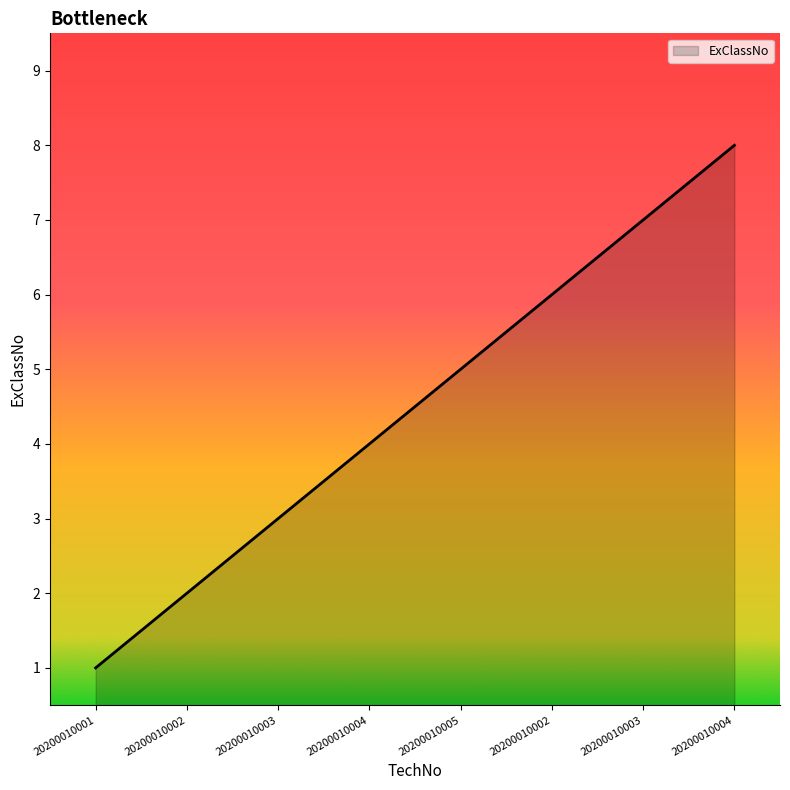

How many categories are shown in the chart?

8